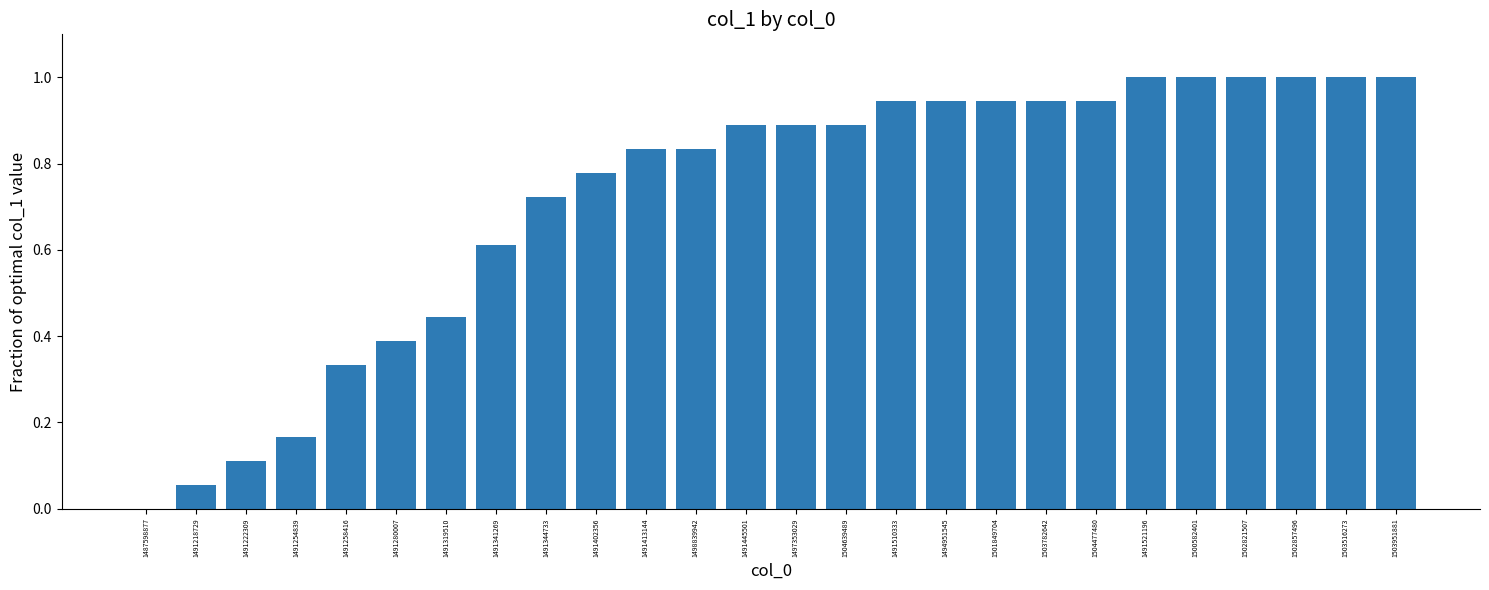

True or false: the data shows 1.3 at 1503516273.

False